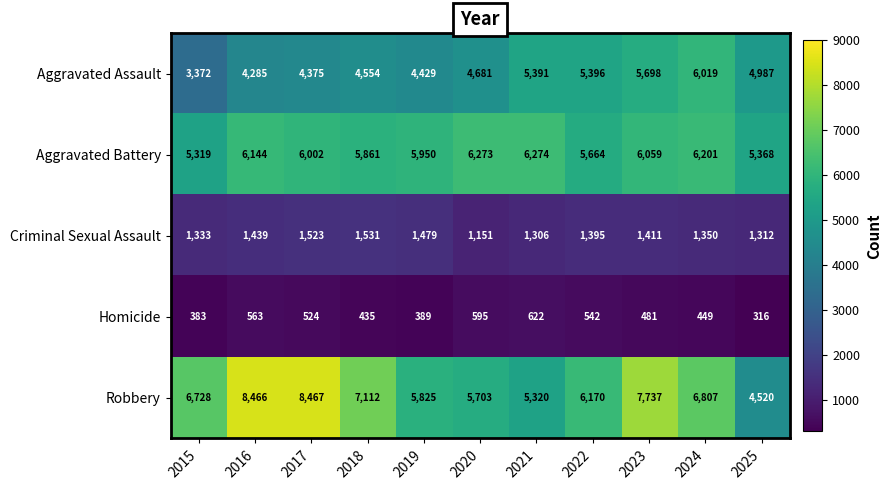

What is the average value of the Robbery series?

6623